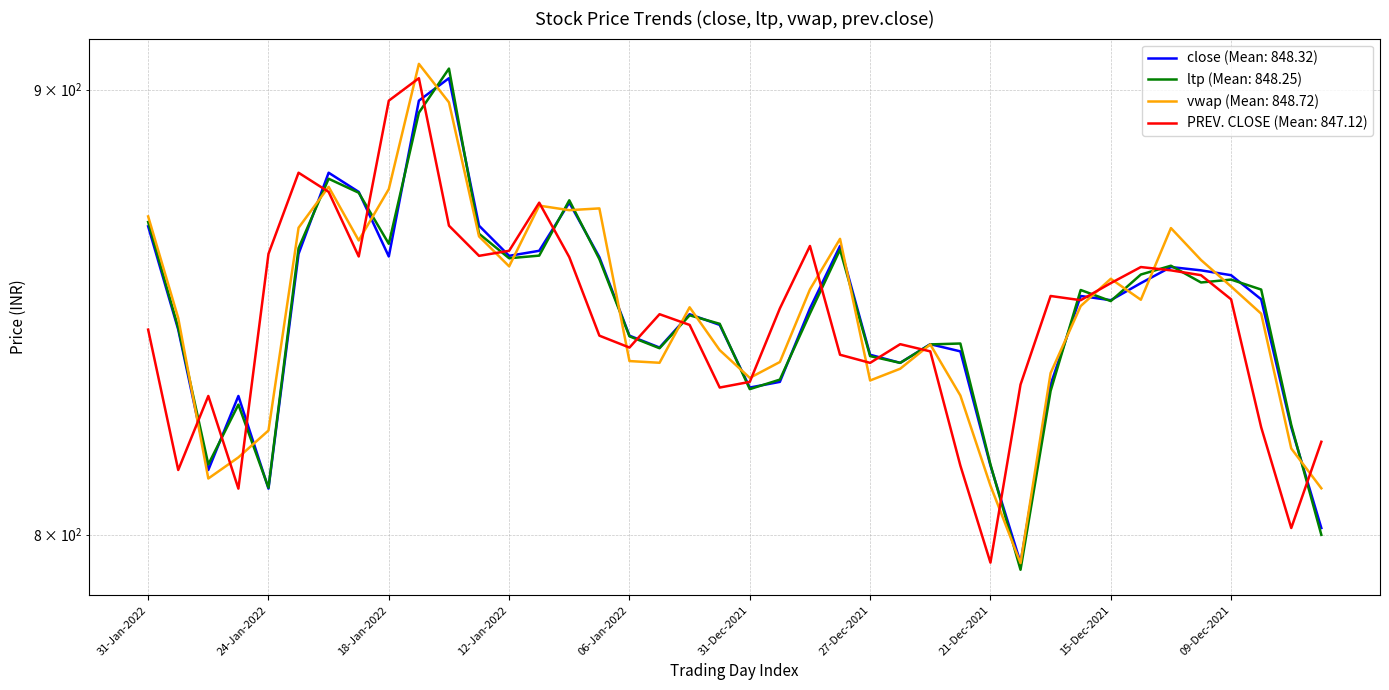

What is the difference between the highest and lowest values at 27-Dec-2021?

5.7